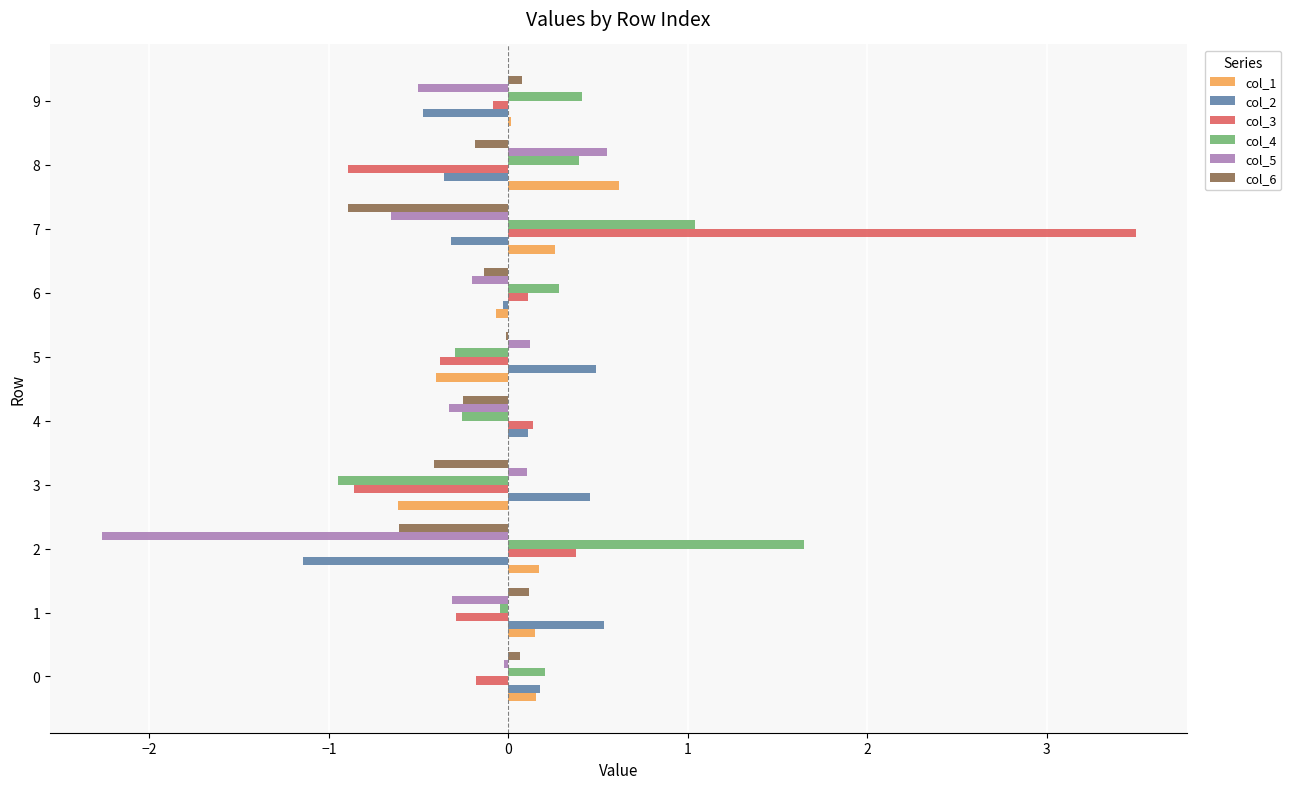

The value of col_3 at 8 is -0.9. True or false?

True